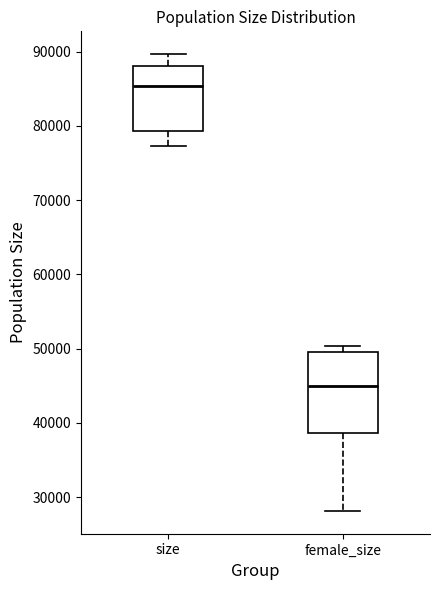

Where does the lower whisker of the box for female_size end on the y-axis? The values are not printed on the chart, so give them approximately, as read against the axis.

28000